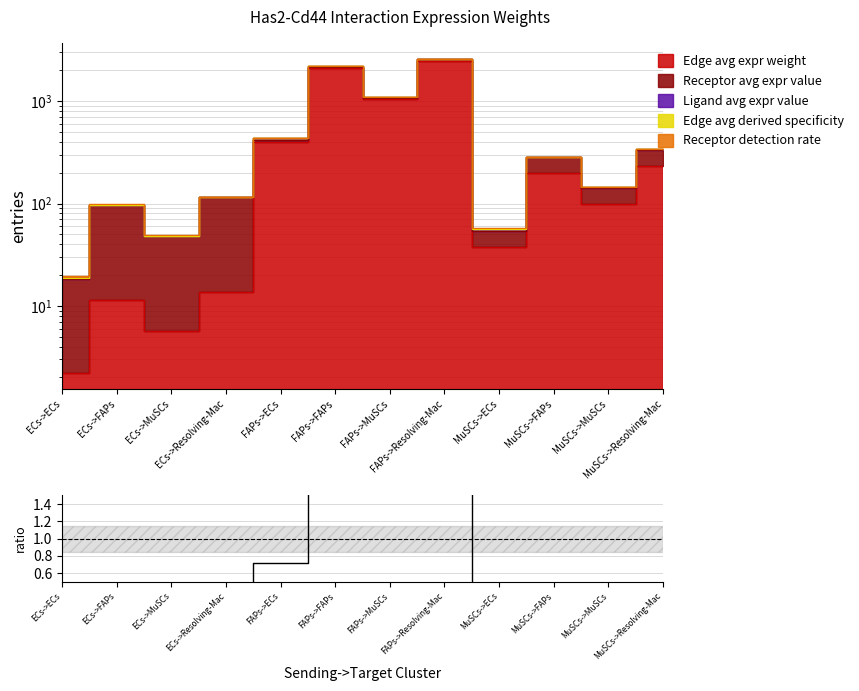

Between FAPs->Resolving-Mac and FAPs->ECs, which is larger?

FAPs->Resolving-Mac